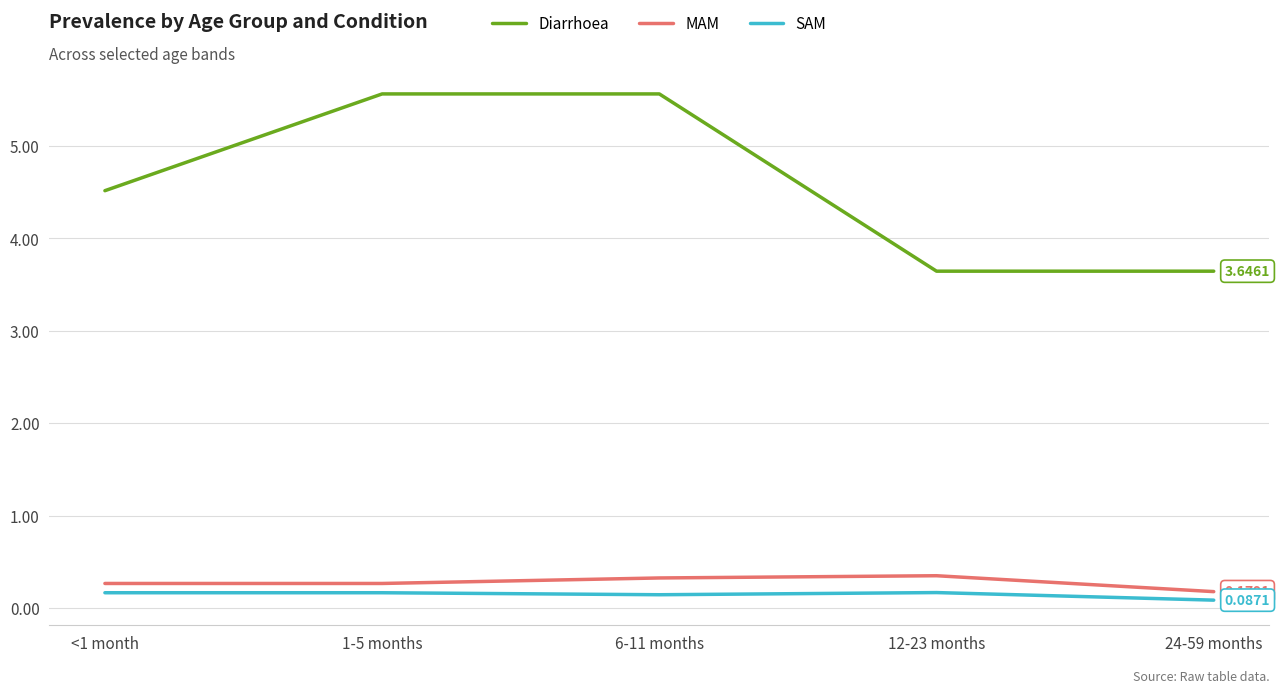

True or false: MAM and SAM cross at least once.

False